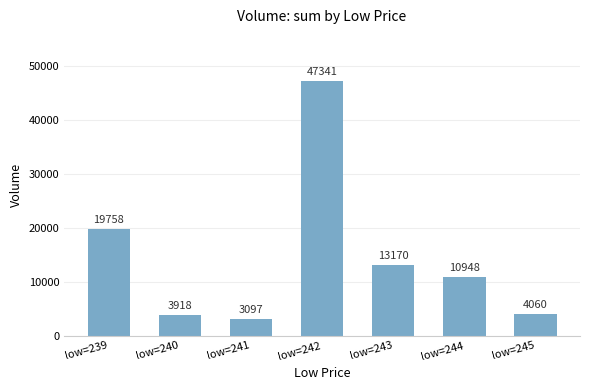

What is the minimum value shown in the chart?

3096.9